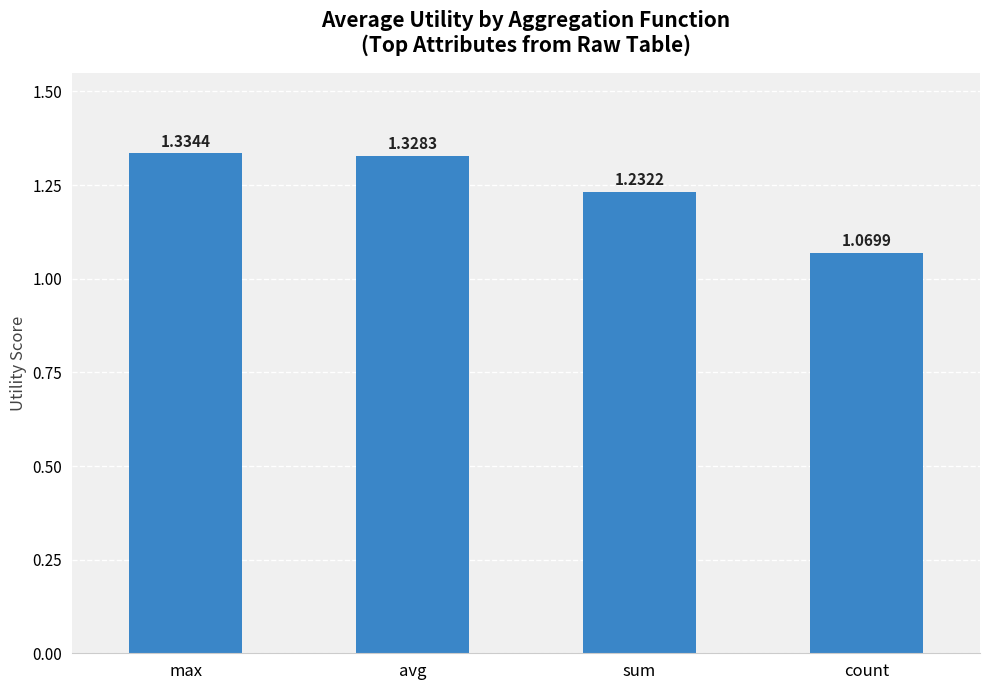

What is the label of the 4th bar from the left?

count